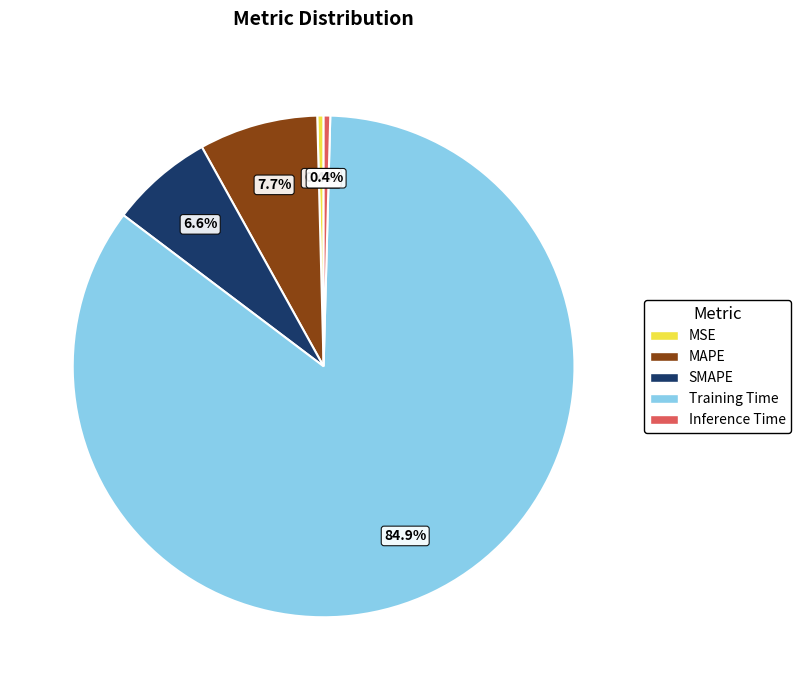

What percentage do MSE and Inference Time together represent?

0.8%